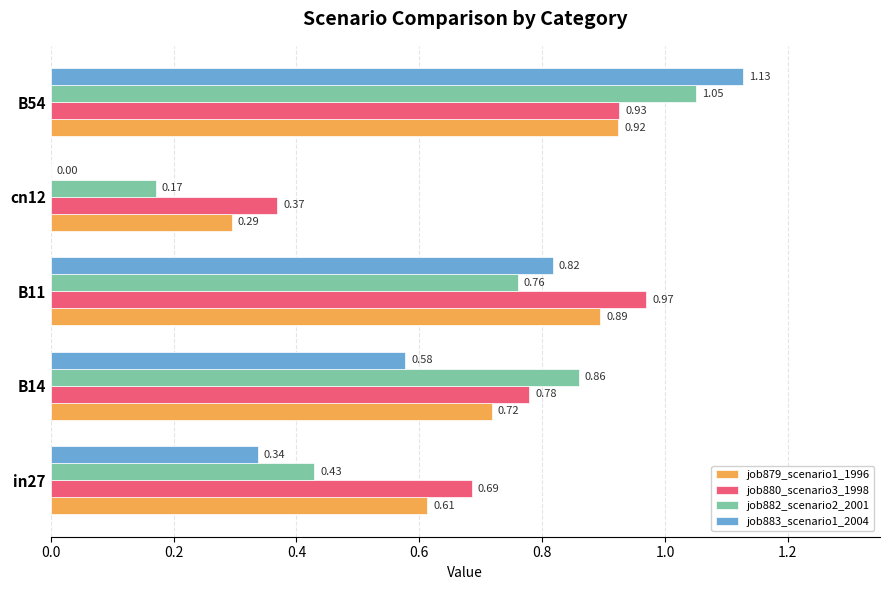

At which label is job882_scenario2_2001 closest to 0?

cn12